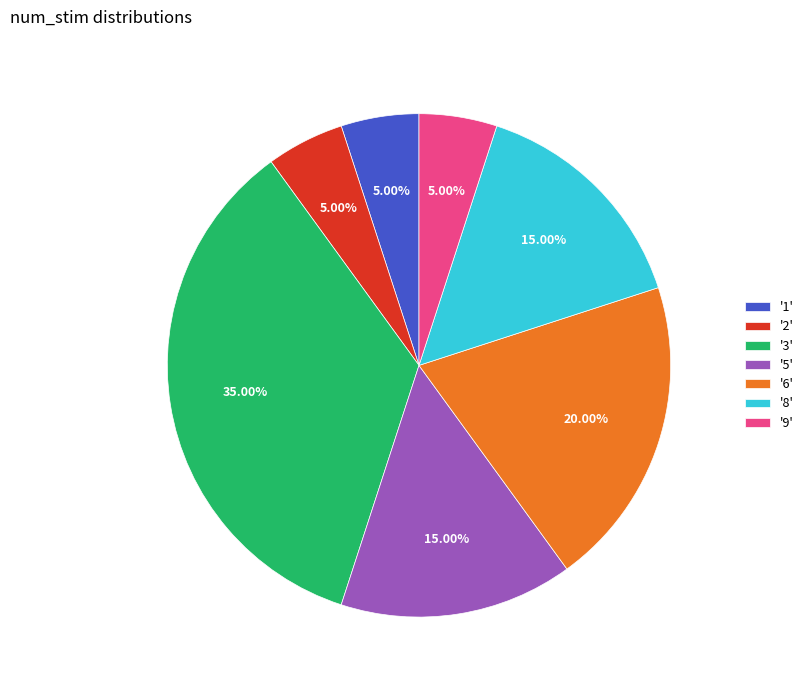

Is there a majority slice in this chart?

No